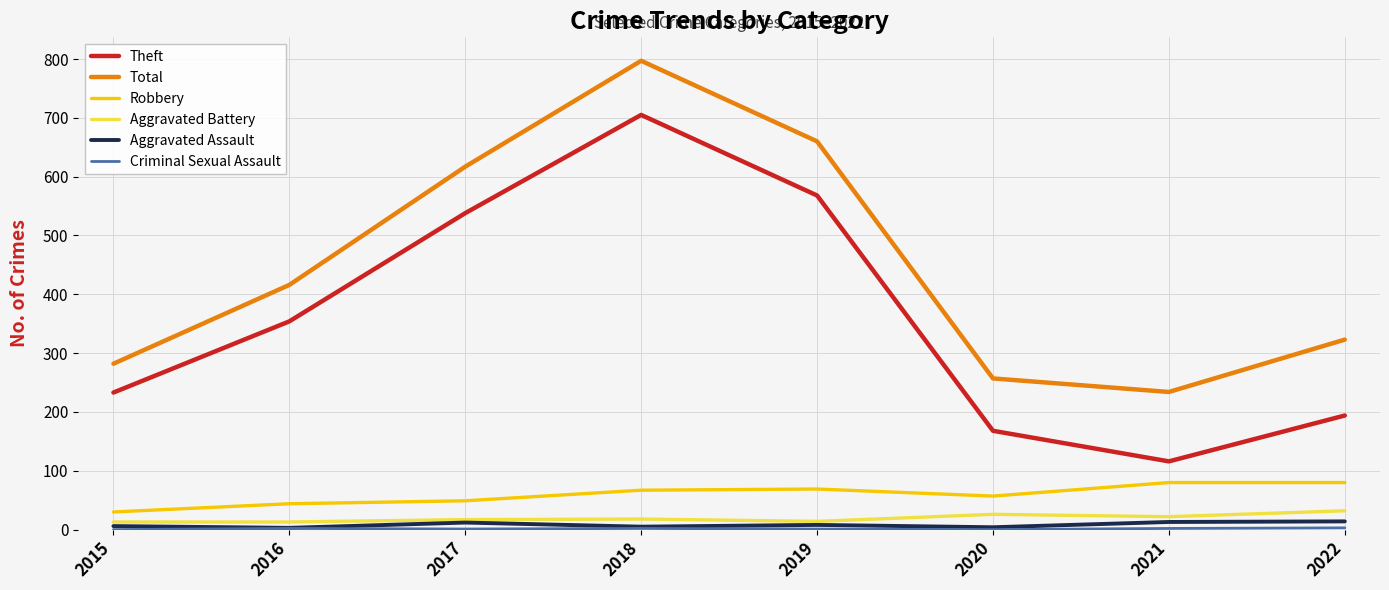

Between 2018 and 2021, which series saw the biggest shift?

Theft